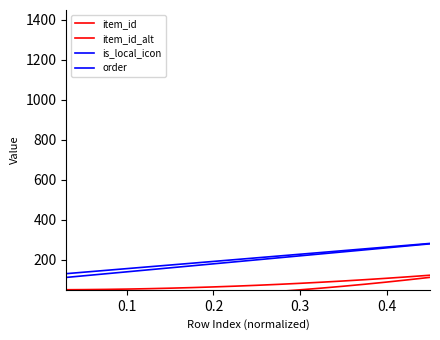

How many values in the is_local_icon series are below 310?

20